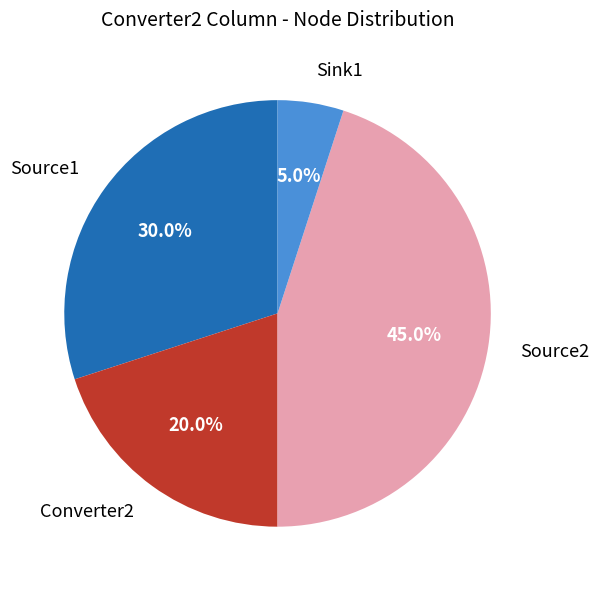

Between Source1 and Source2, which is larger?

Source2